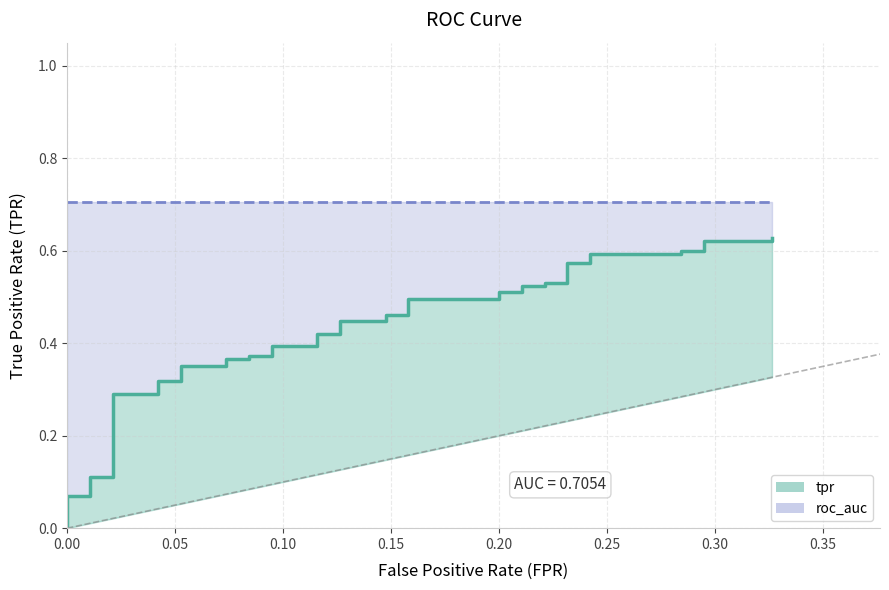

What is the difference between the maximum and minimum values?

0.6